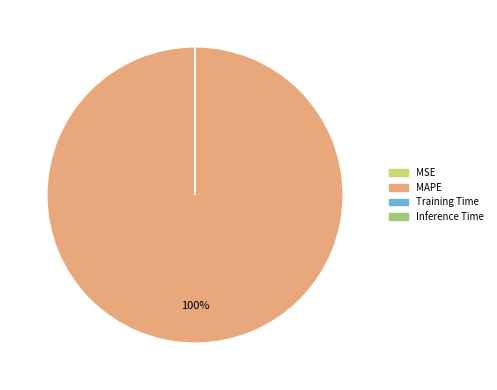

What is the largest slice in the pie chart?

MAPE